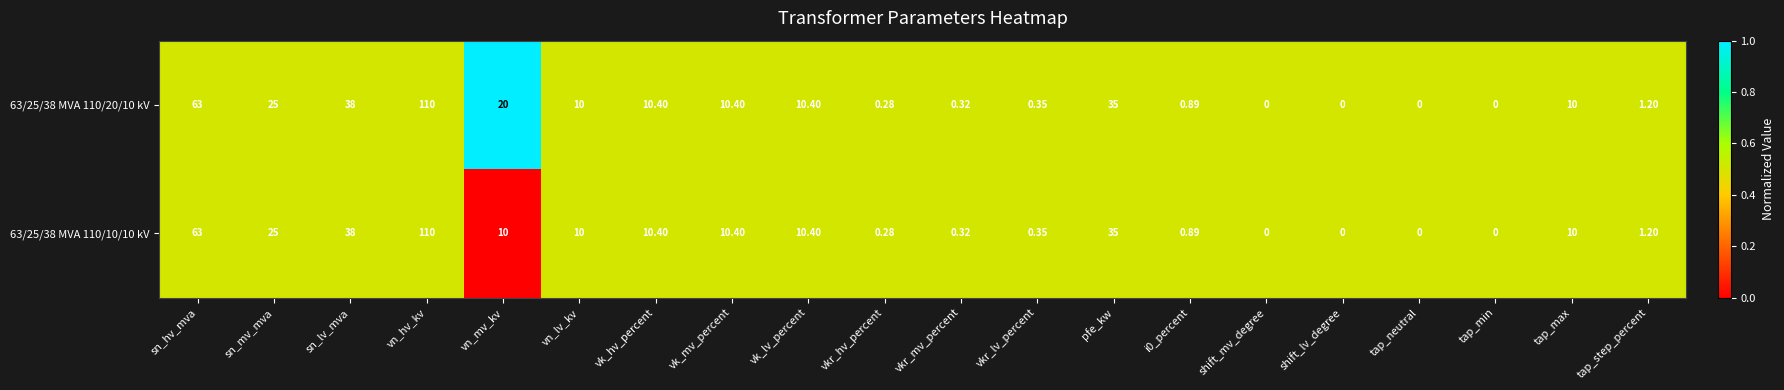

At which label does 63/25/38 MVA 110/10/10 kV reach its peak?

vn_hv_kv